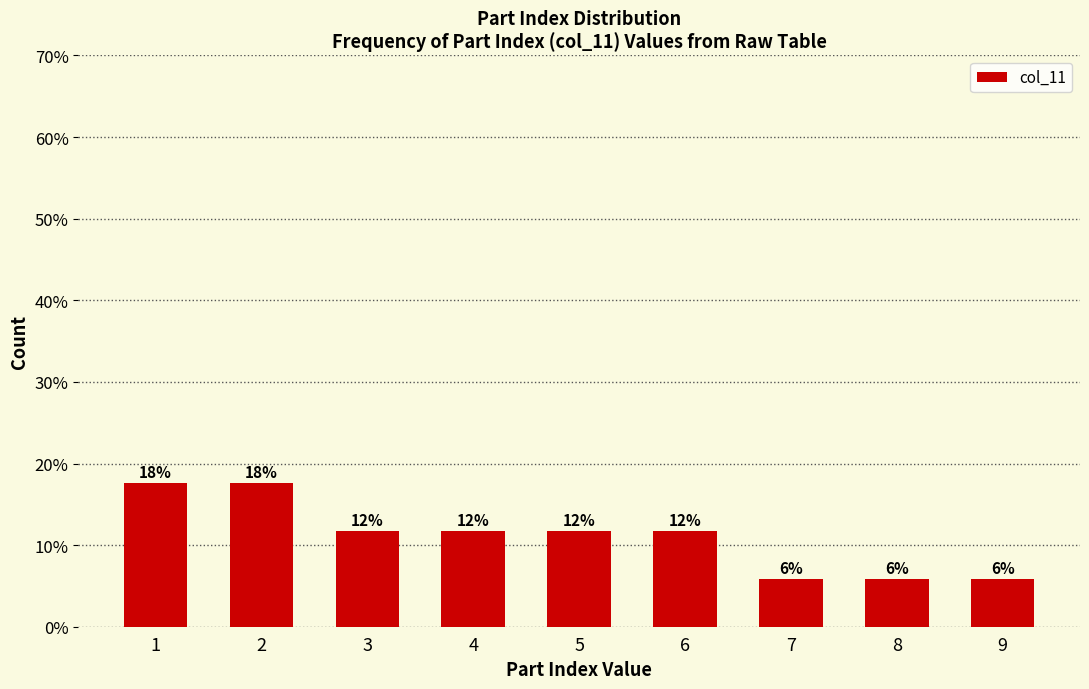

Does the chart contain any negative values?

No